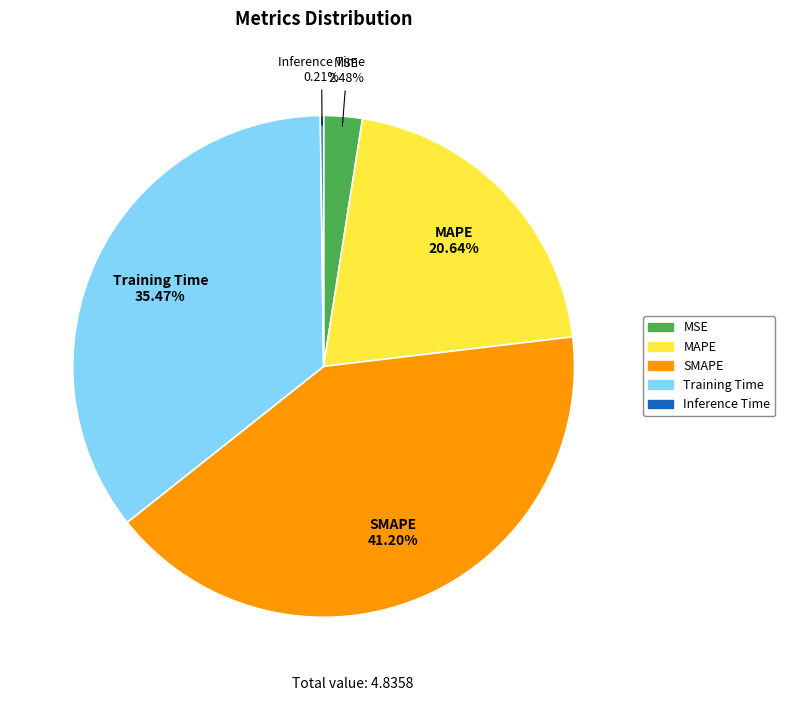

Is there a majority slice in this chart?

No